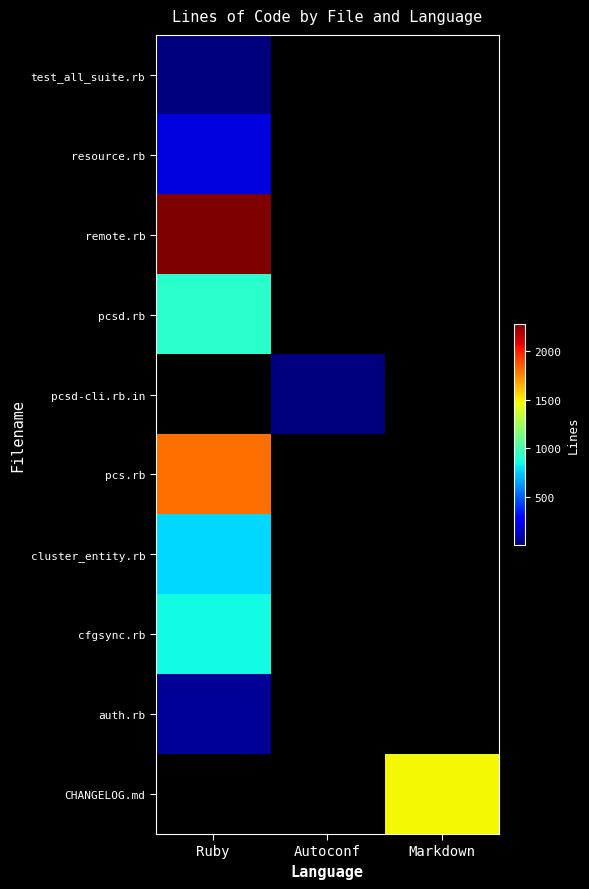

What is the spread (max minus min) of values at Ruby?

2271.0